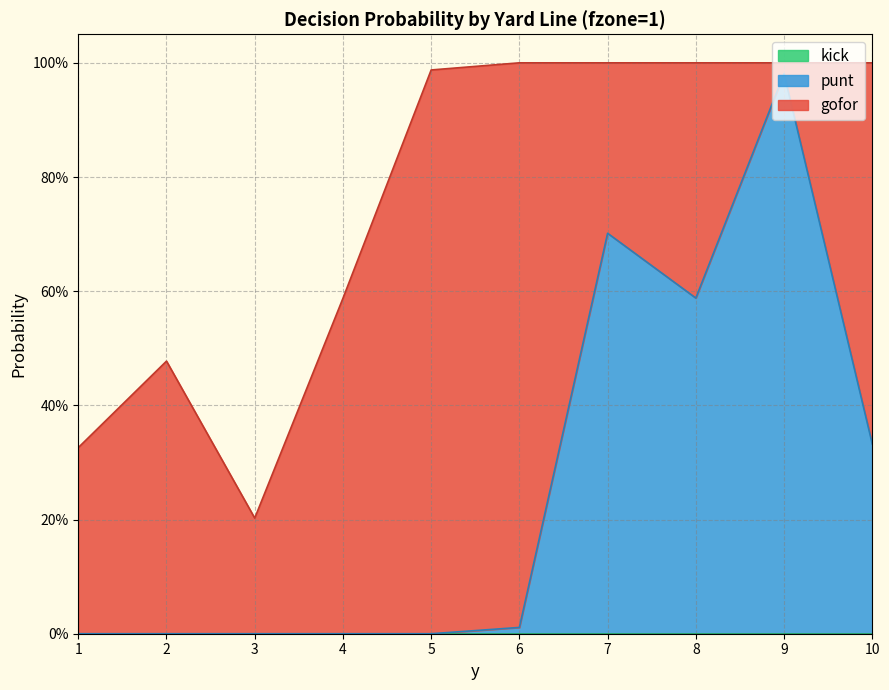

Is it true that kick equals 0.0 at 6?

True